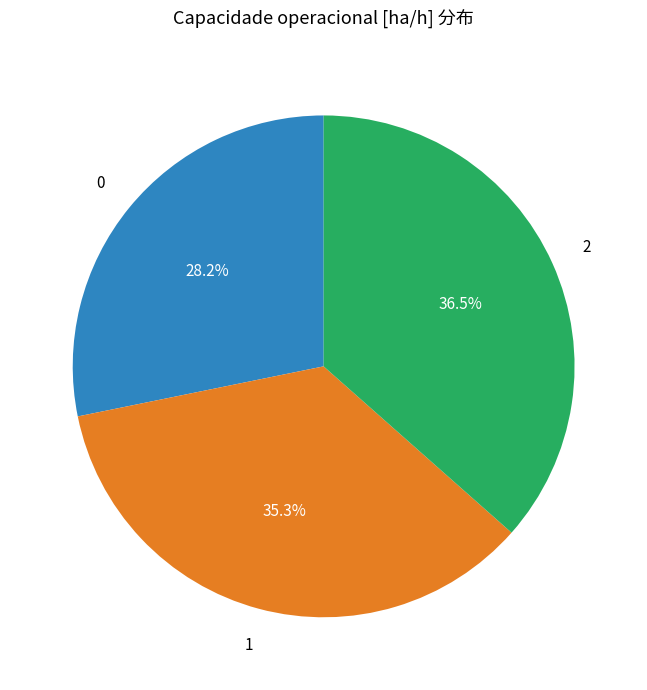

Count the number of slices in the pie.

3